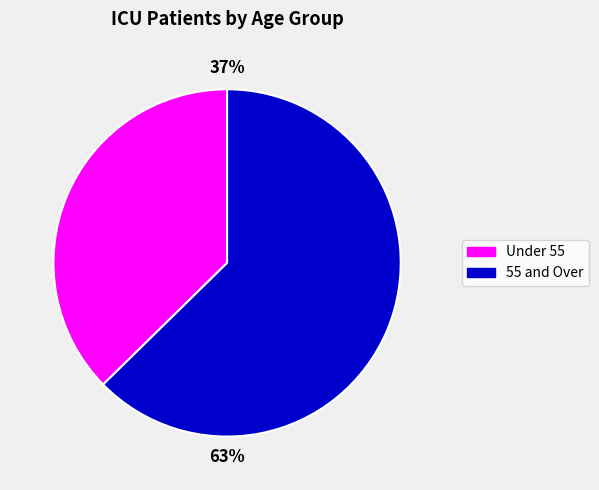

To the nearest percent, what is the average slice percentage?

50%